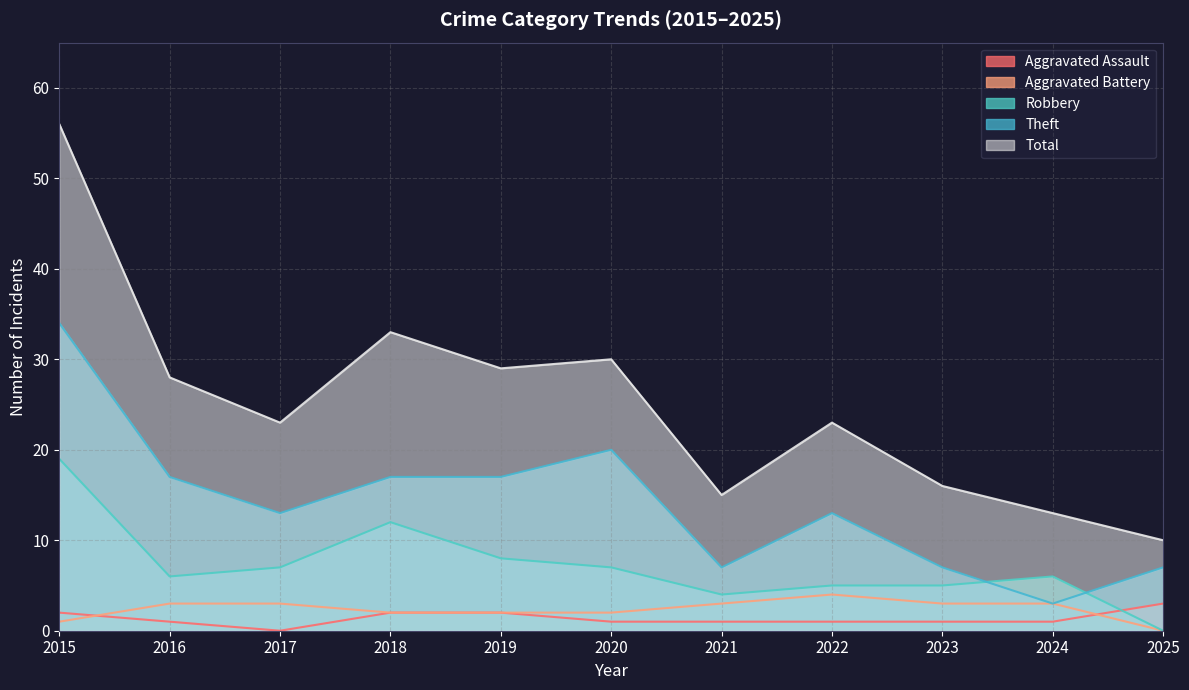

At which category is the sum across all series the highest?

2015